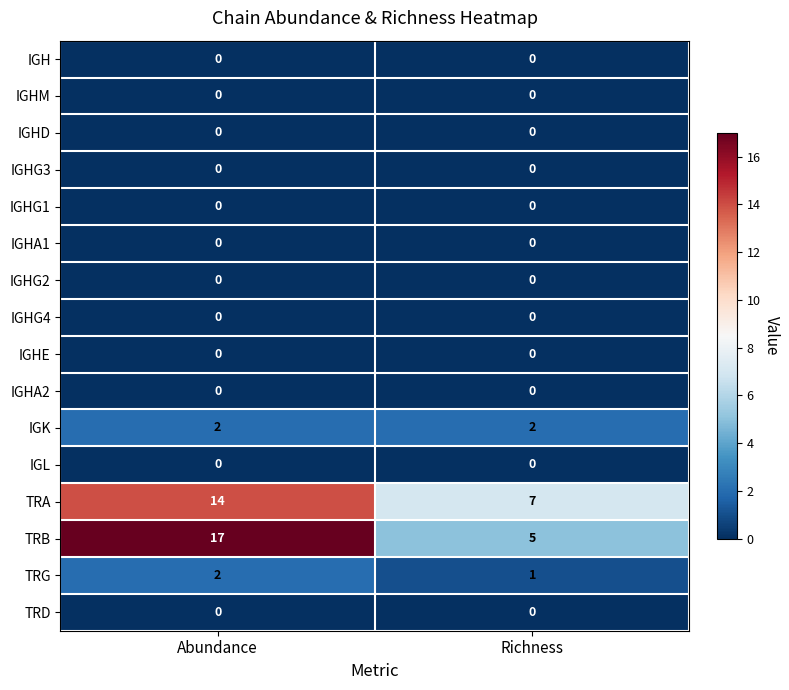

What is the greatest value displayed?

17